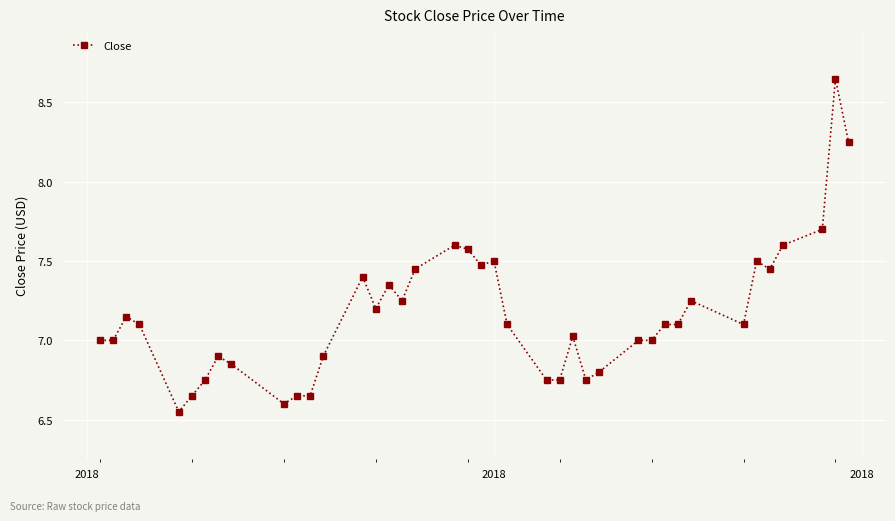

What is the value of the 38th point from the left?

7.7